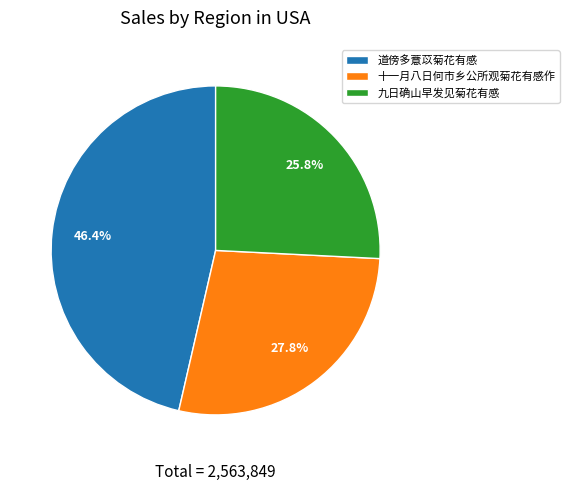

What is the smallest slice in the pie chart?

九日确山早发见菊花有感